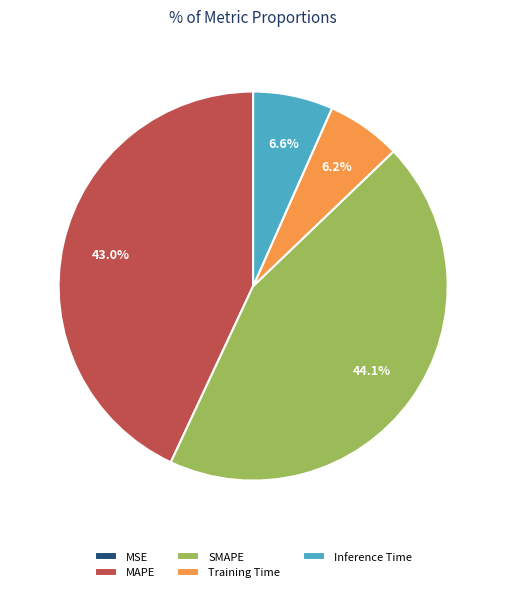

Combined, do SMAPE and Inference Time account for over 50%?

Yes